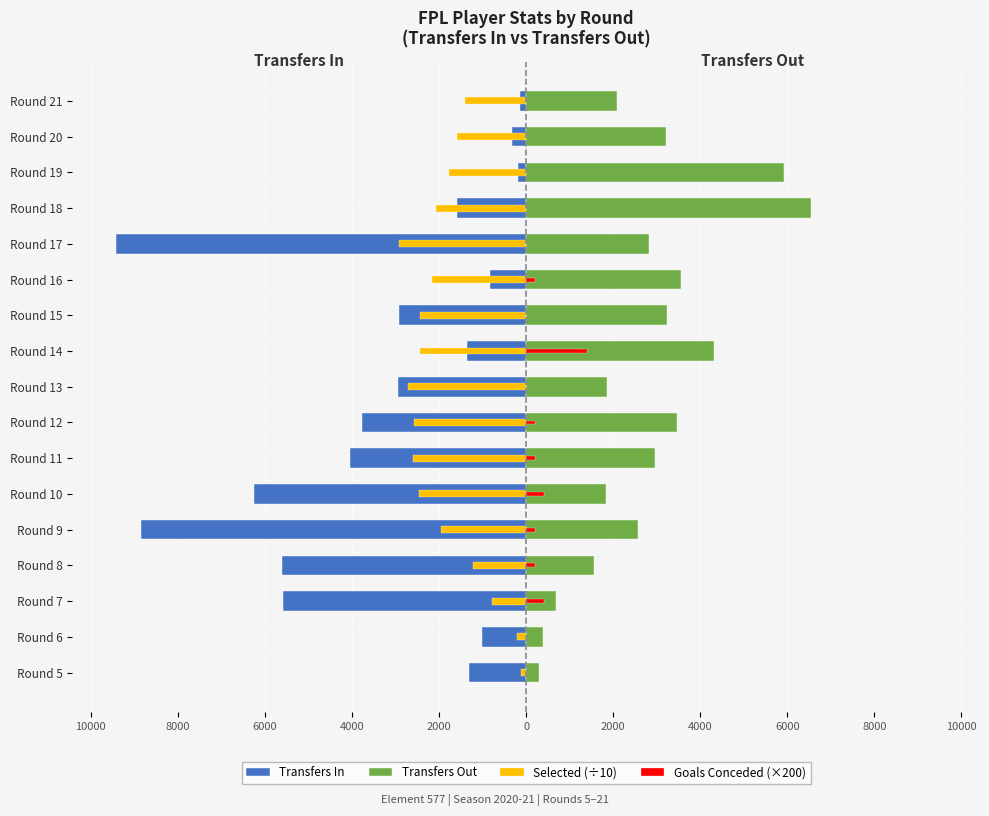

Which series has the widest spread of values?

Transfers In